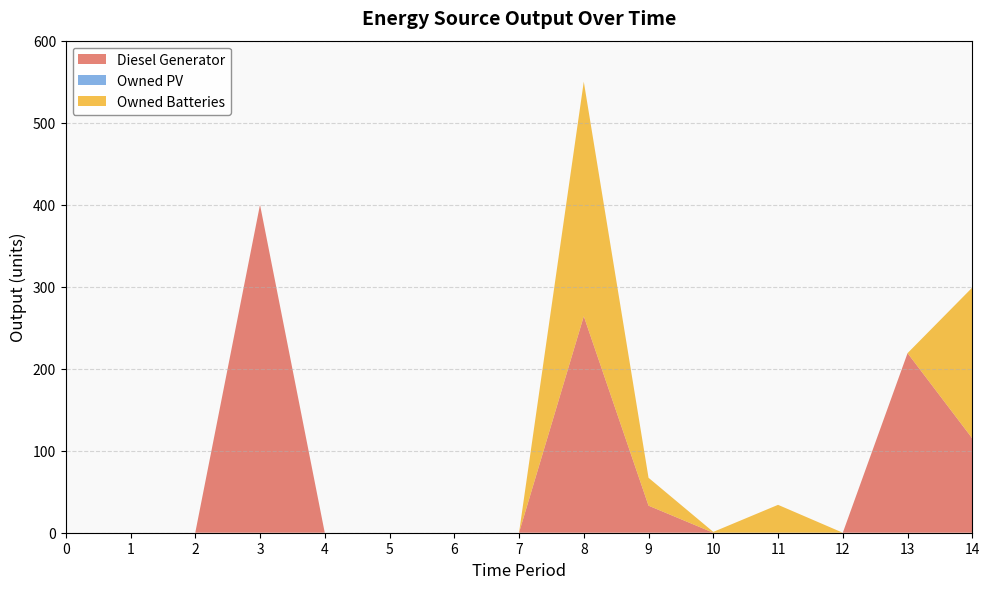

Is the value of Owned Batteries at 0 greater than the value of Diesel Generator at 12?

No